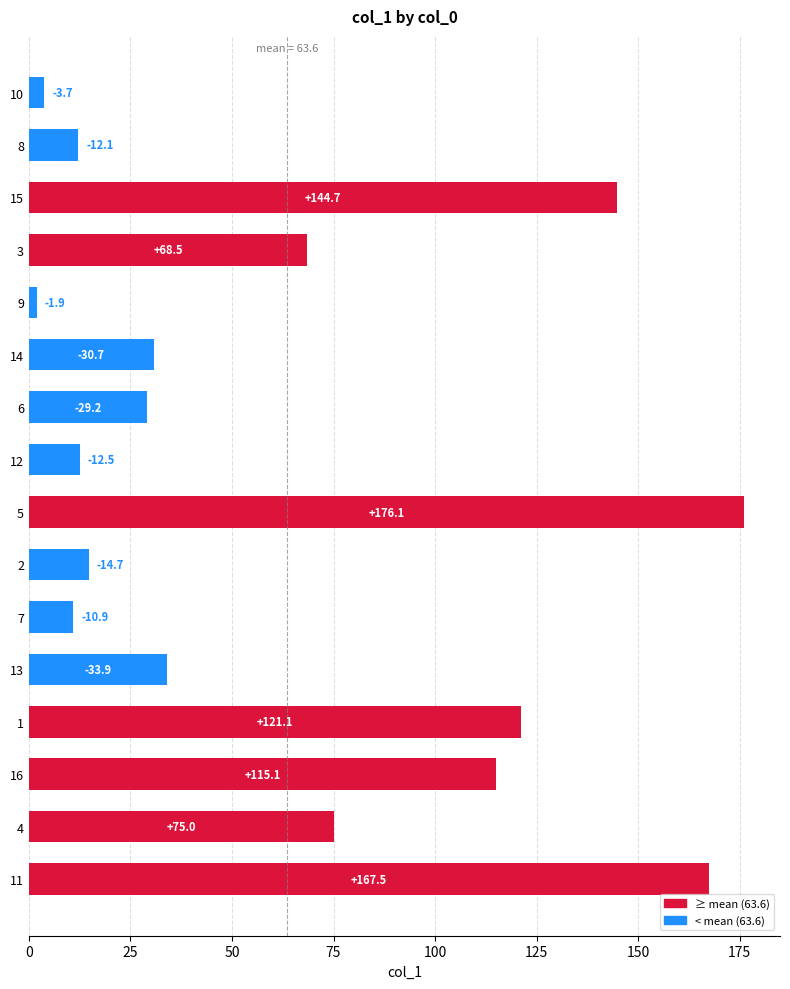

How many bars are there in total?

16